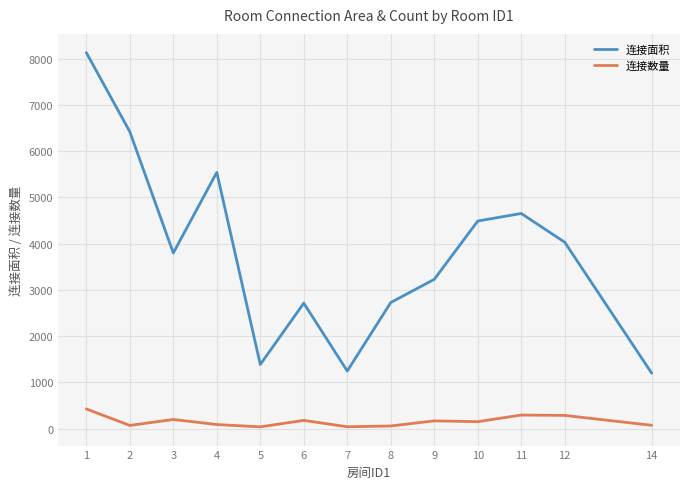

How many interior local valleys does the 连接面积 series have?

3